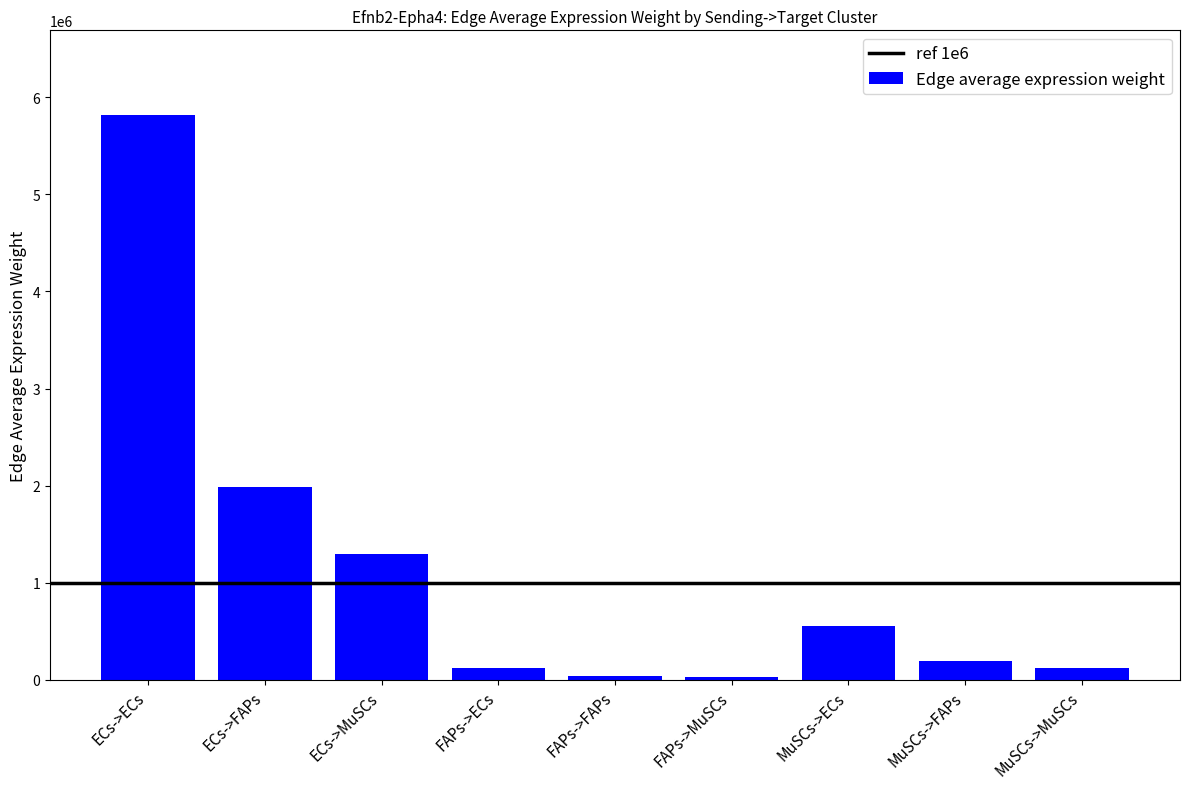

What is the sum of all values?

10157628.1